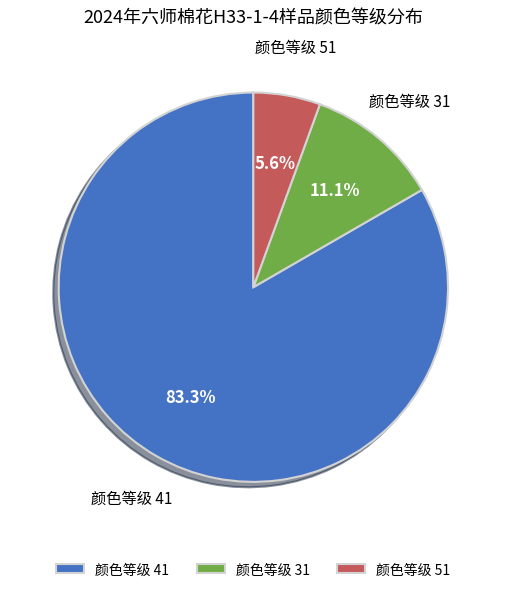

Rank the categories by value from lowest to highest.

颜色等级 51, 颜色等级 31, 颜色等级 41